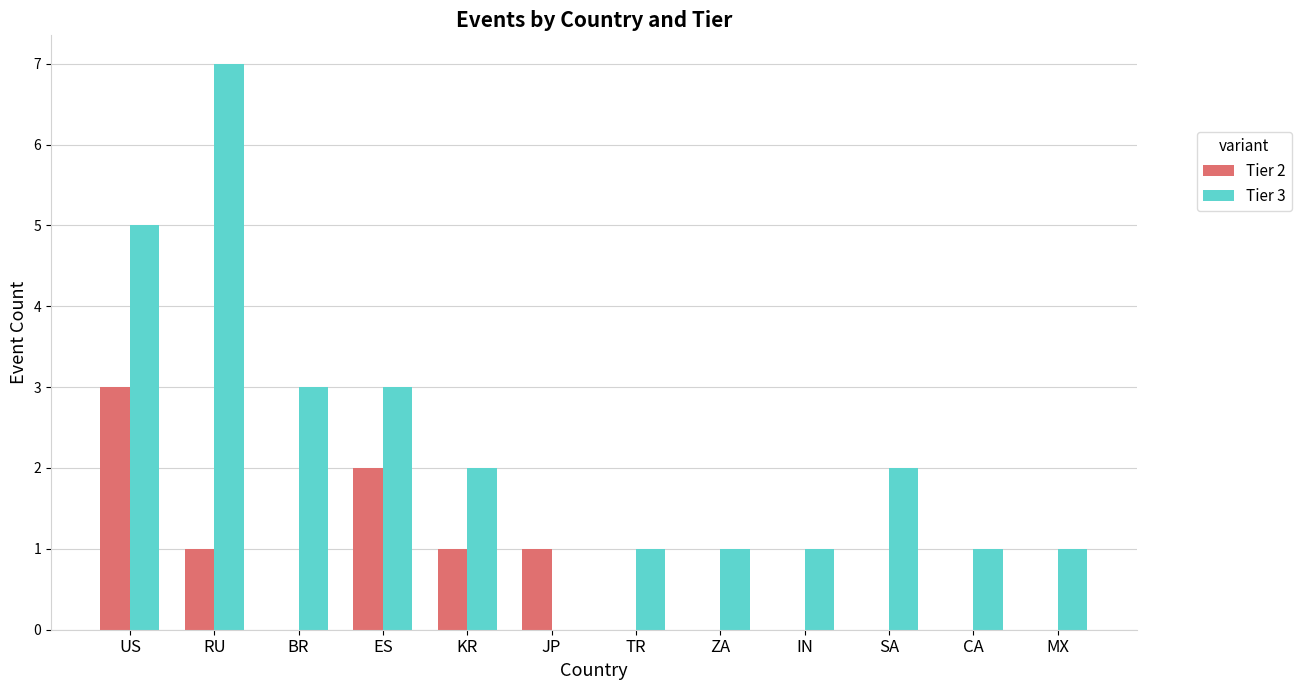

What is the total value across all series at SA?

2